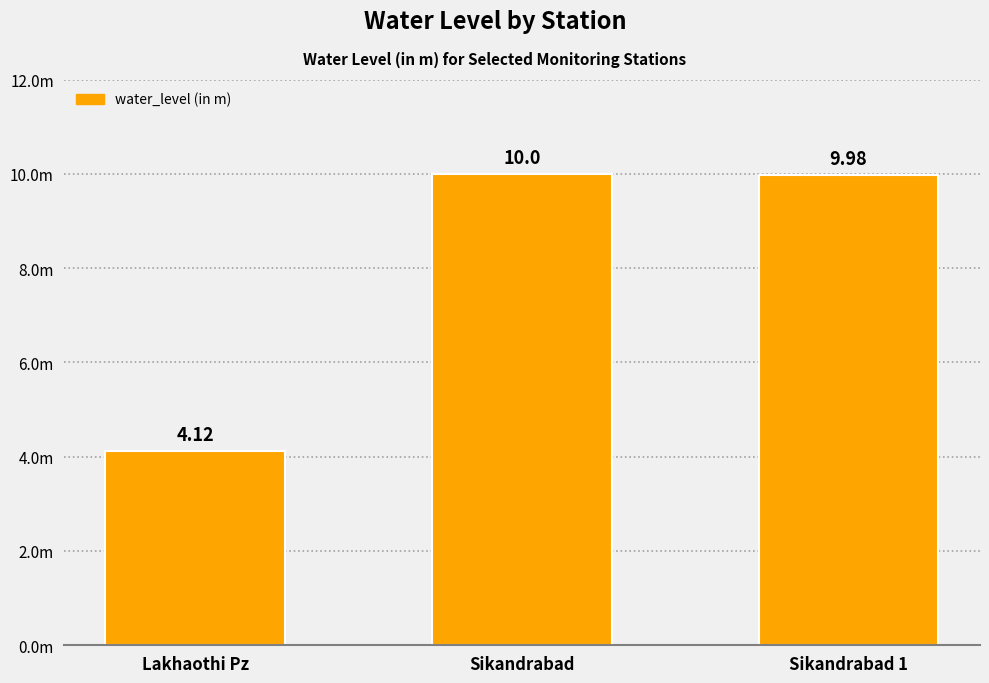

List the labels in order of value, largest first.

Sikandrabad, Sikandrabad 1, Lakhaothi Pz